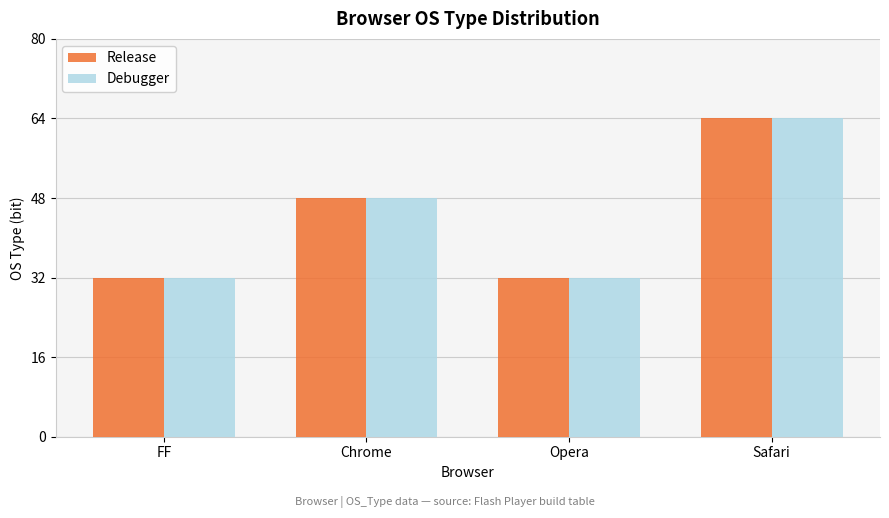

What is the sum of all Release values?

176